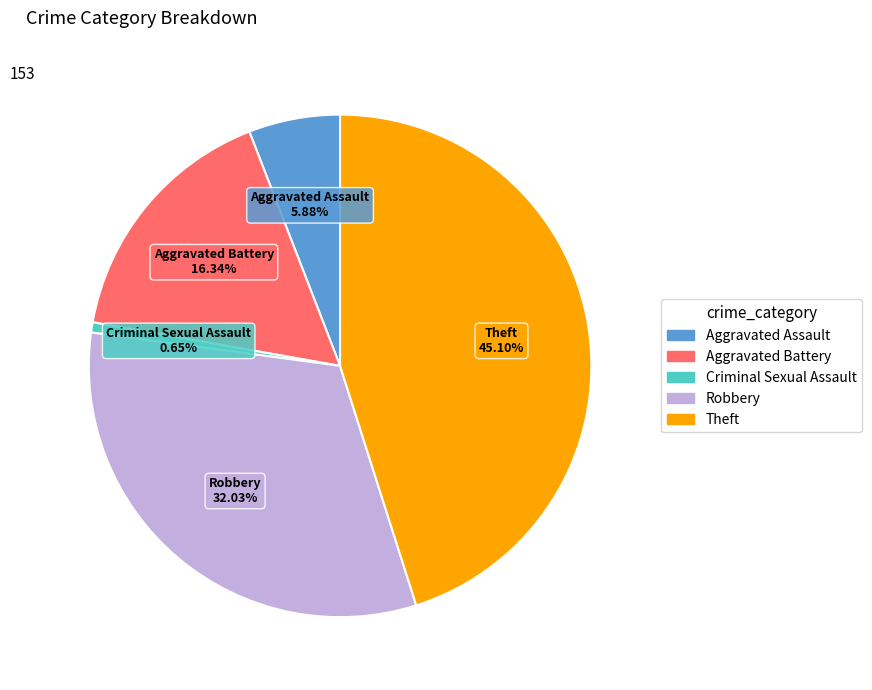

Rank the categories by value from lowest to highest.

Criminal Sexual Assault, Aggravated Assault, Aggravated Battery, Robbery, Theft